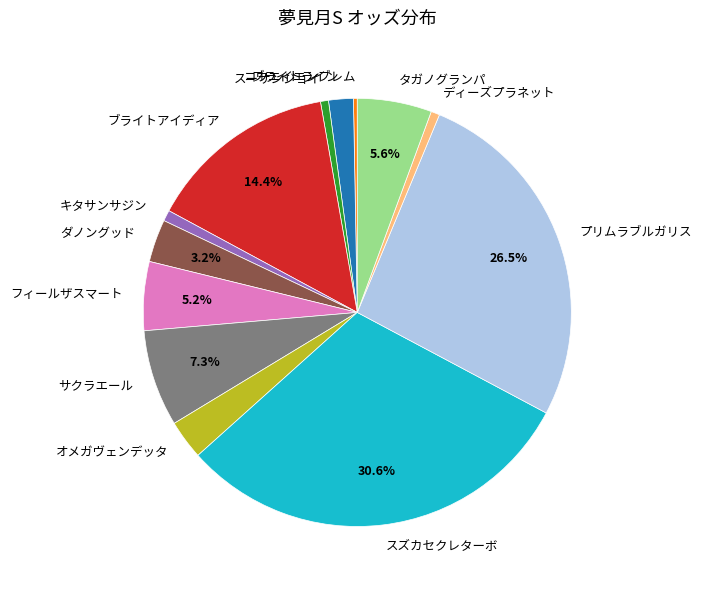

Which slice is the largest?

スズカセクレターボ